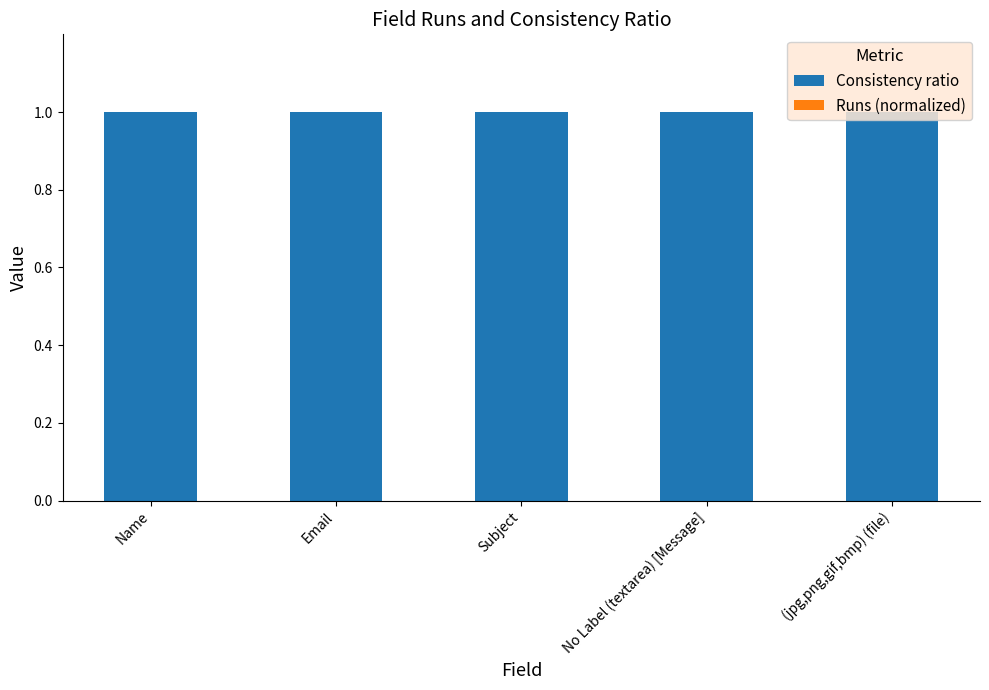

Between Subject and No Label (textarea) [Message], which series saw the biggest shift?

Consistency ratio